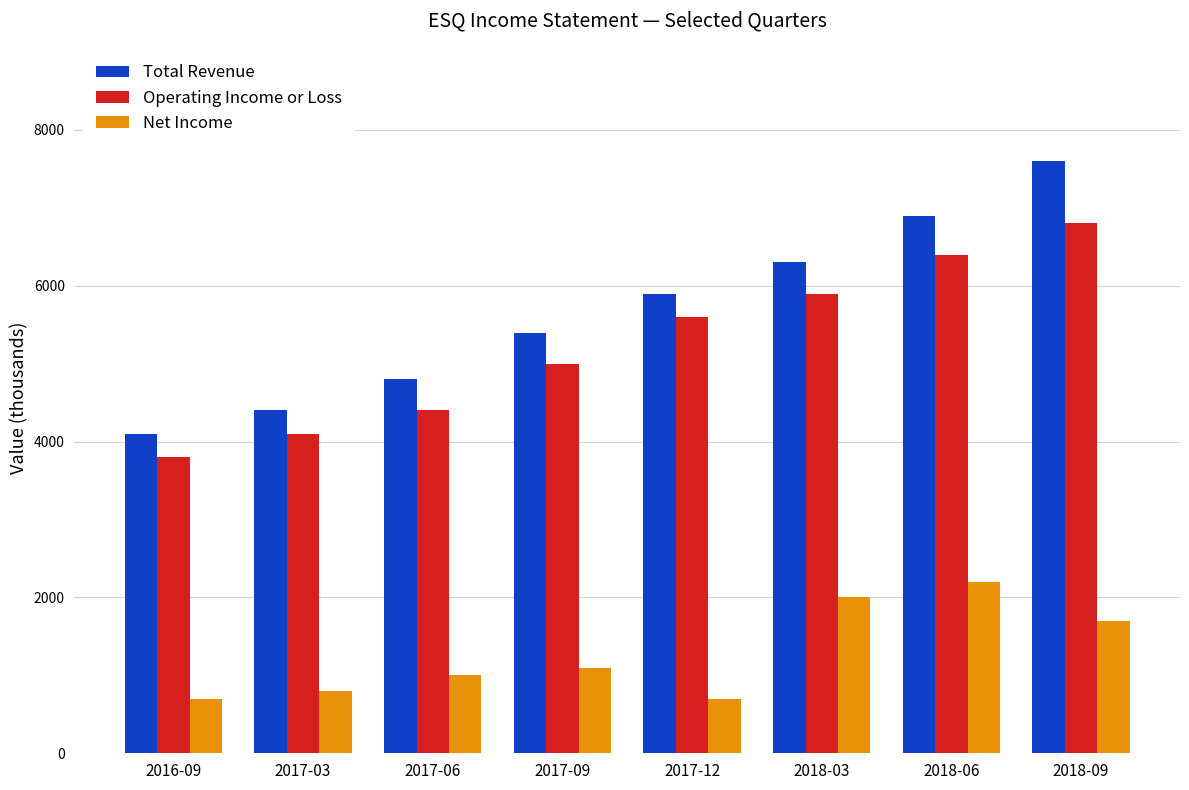

At which label is Operating Income or Loss closest to 5300?

2017-09